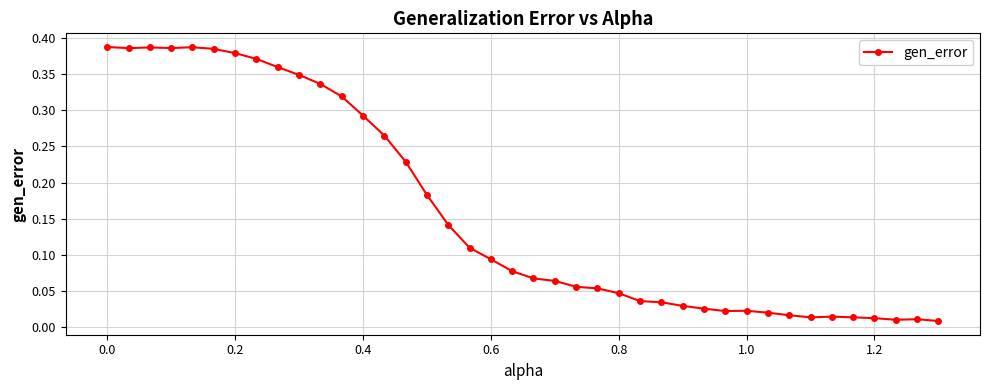

True or false: the data has more than 0 interior local peaks.

True